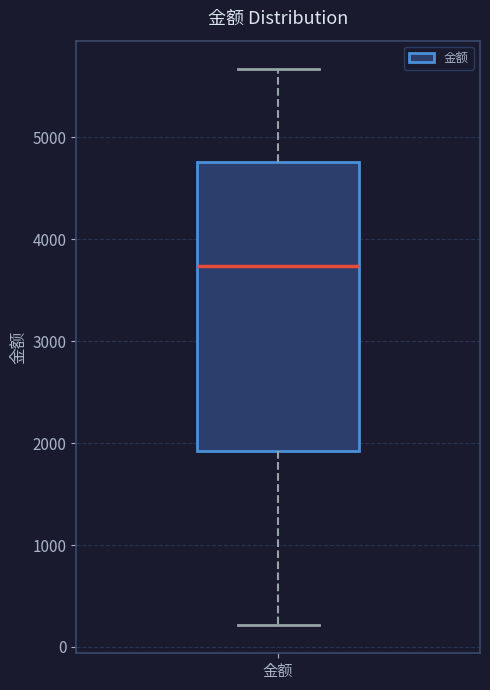

Where is the lower edge of the box for 金额 on the y-axis? The values are not printed on the chart, so give them approximately, as read against the axis.

1900